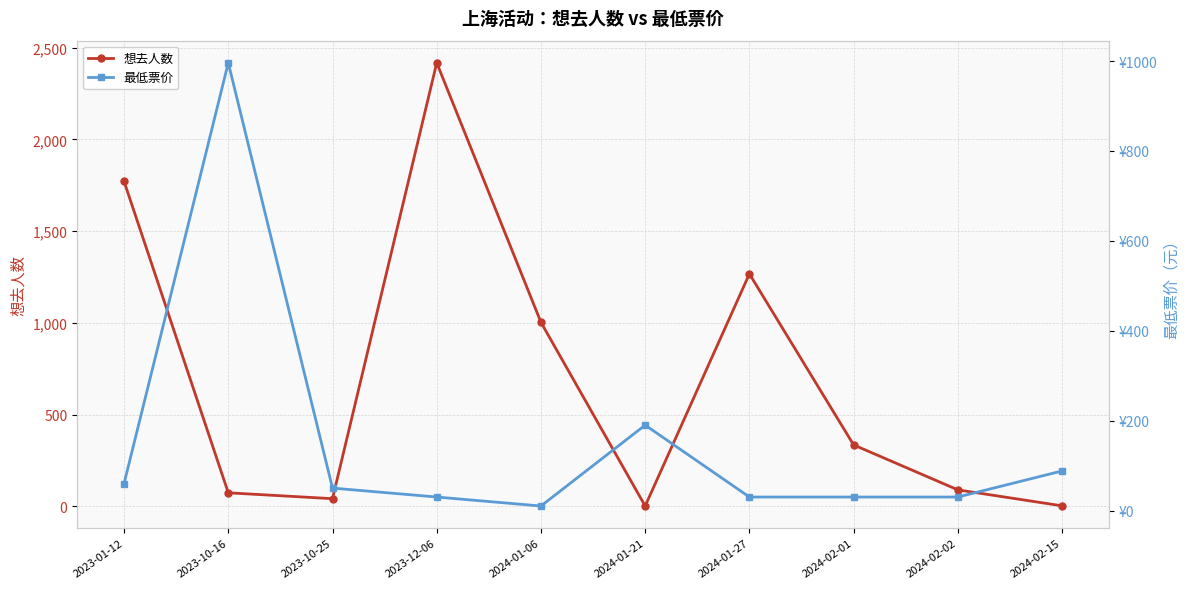

Is it true that 最低票价 equals 10.0 at 2024-01-06?

True